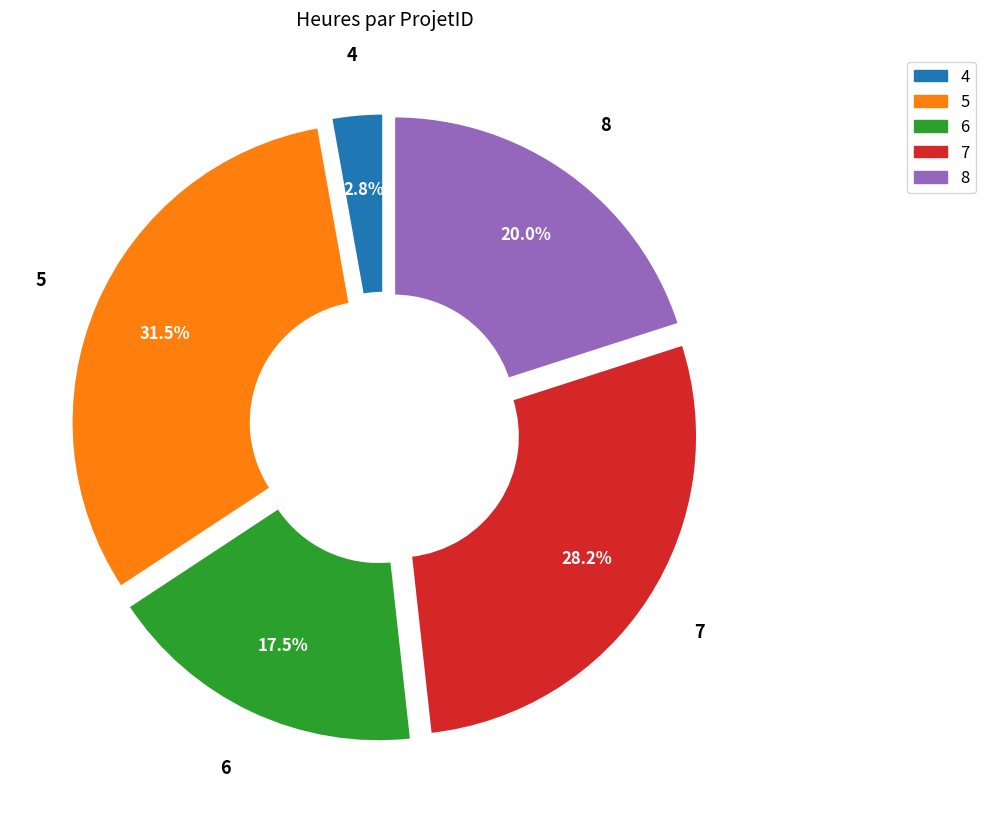

Which slice is the largest?

5